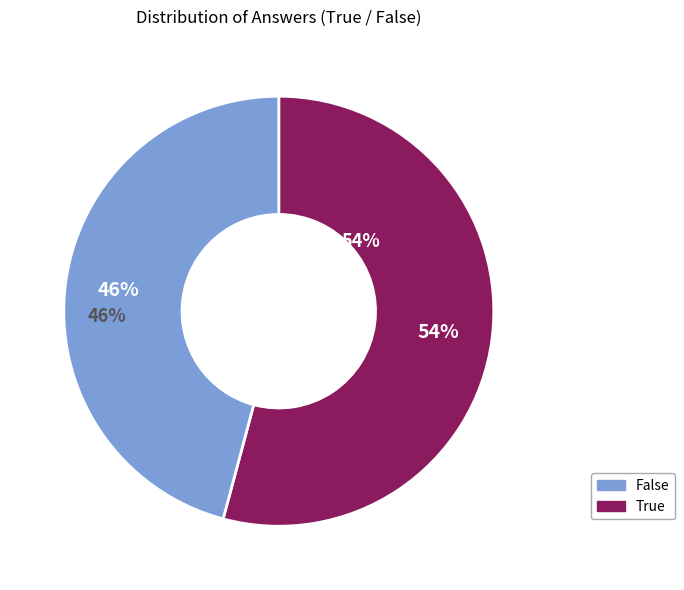

Does any single category account for the majority?

Yes